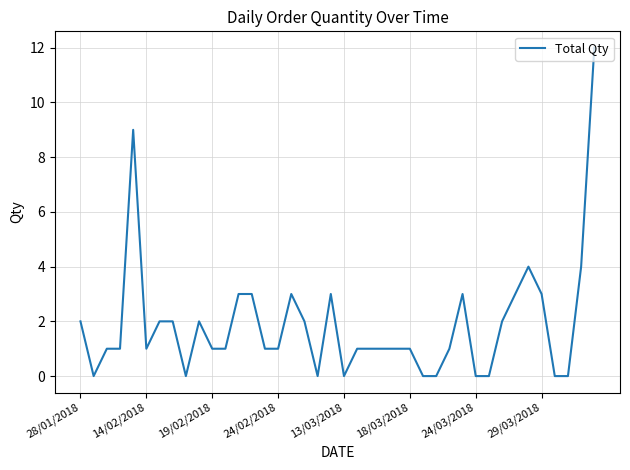

What is the maximum value shown in the chart?

12